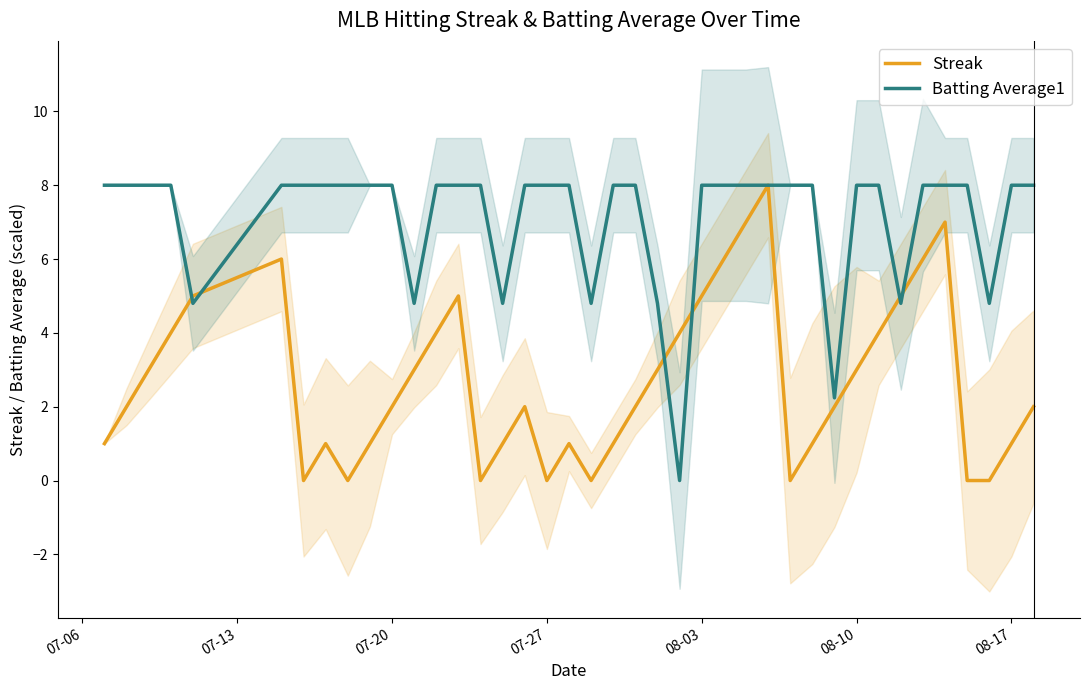

What are all the series names shown in the legend?

Streak, Batting Average1